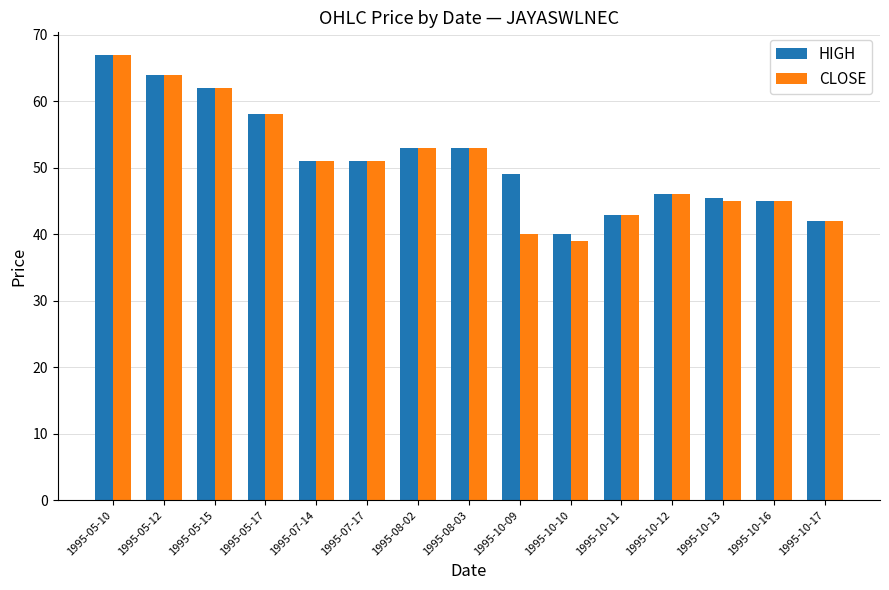

At which label does CLOSE reach its peak?

1995-05-10